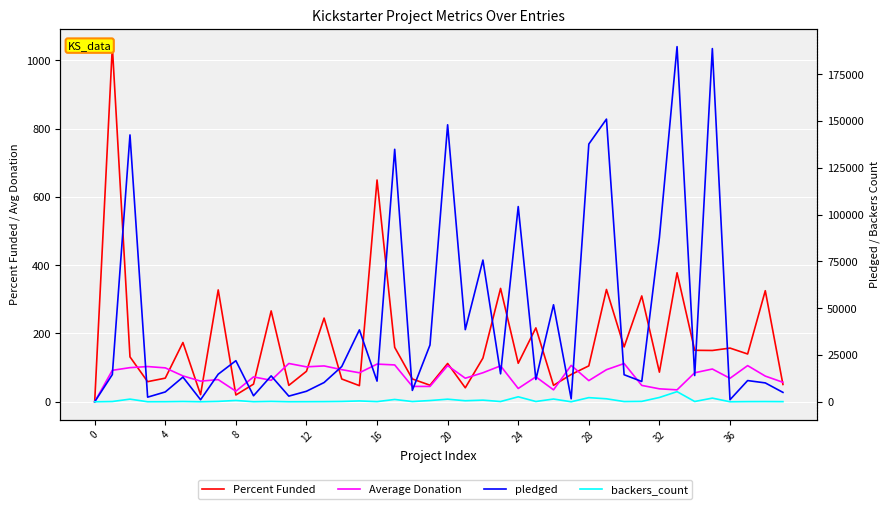

Is the value of Percent Funded at 20 greater than the value of pledged at 34?

No